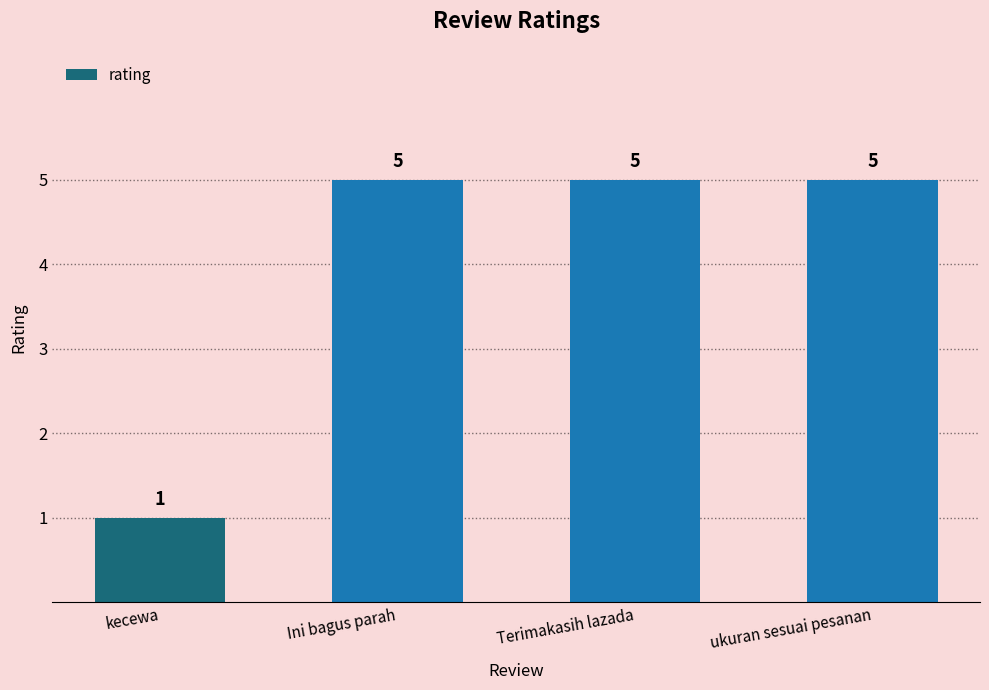

What position from the right is ukuran sesuai pesanan?

1